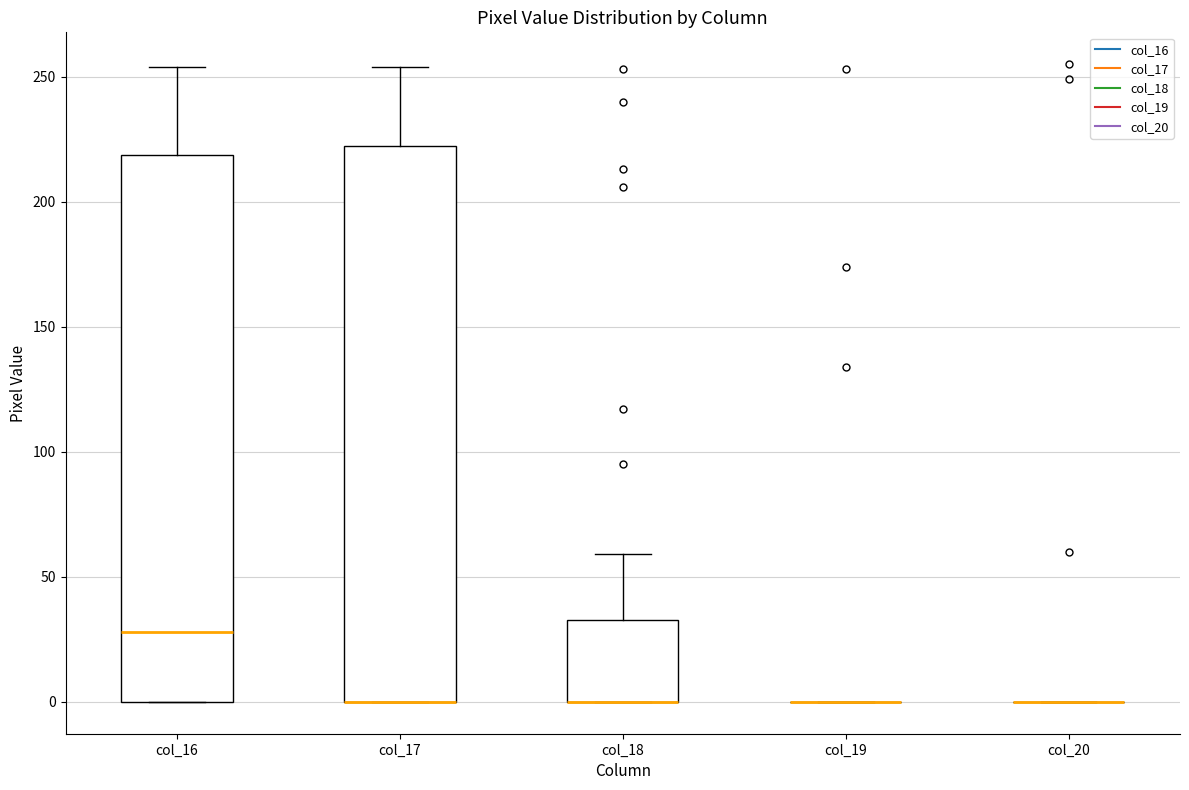

Reading left to right, read every box against the y-axis: the position of its median line, the range the box covers, and the ends of its whiskers. The values are not printed on the chart, so give them approximately, as read against the axis.

col_16: median 30, box 0 to 220, whiskers 0 to 255
col_17: median 0 (drawn on the box's lower edge), box 0 to 220, whiskers 0 to 255
col_18: median 0 (drawn on the box's lower edge), box 0 to 35, whiskers 0 to 60
col_19: box collapsed to a line at 0, whiskers 0 to 0
col_20: box collapsed to a line at 0, whiskers 0 to 0